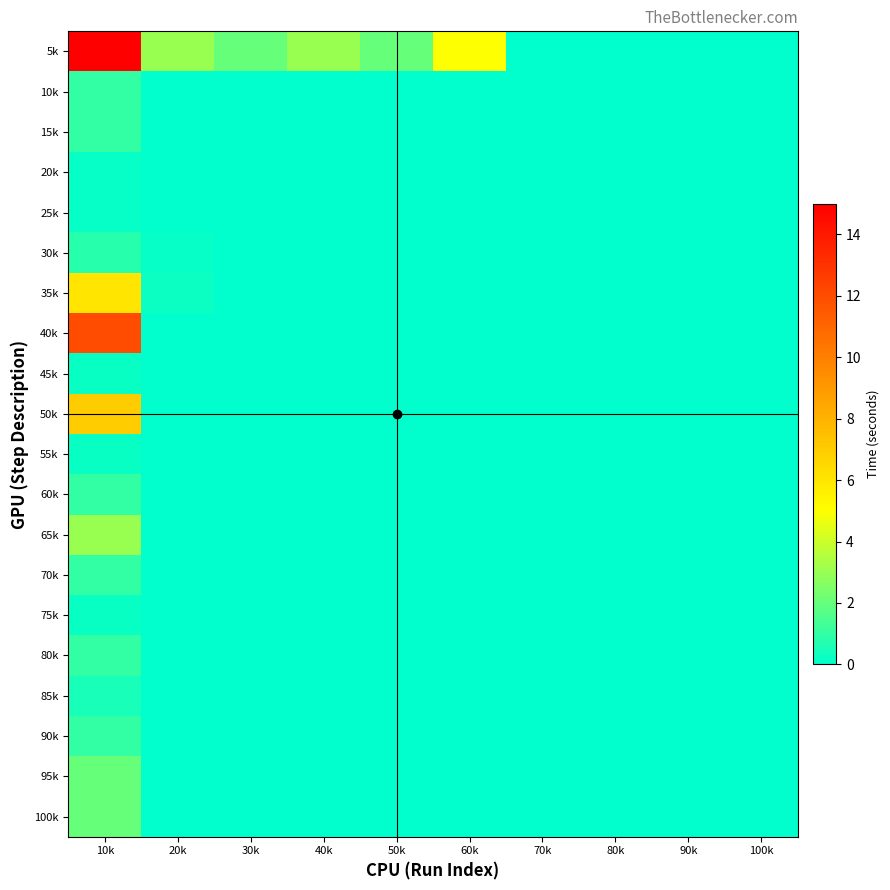

At which category is the sum across all series the highest?

10k